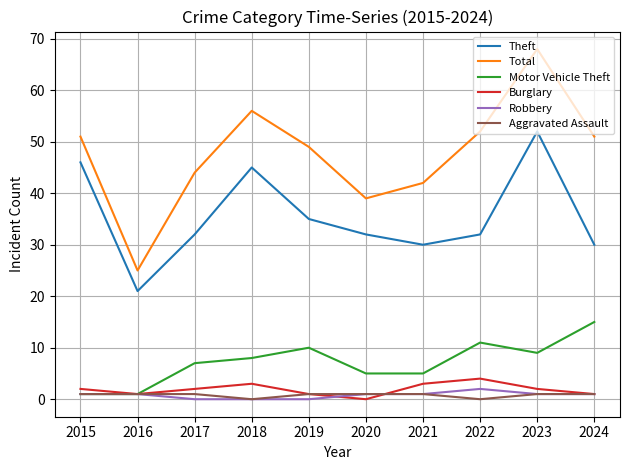

How many lines are shown in the chart?

6